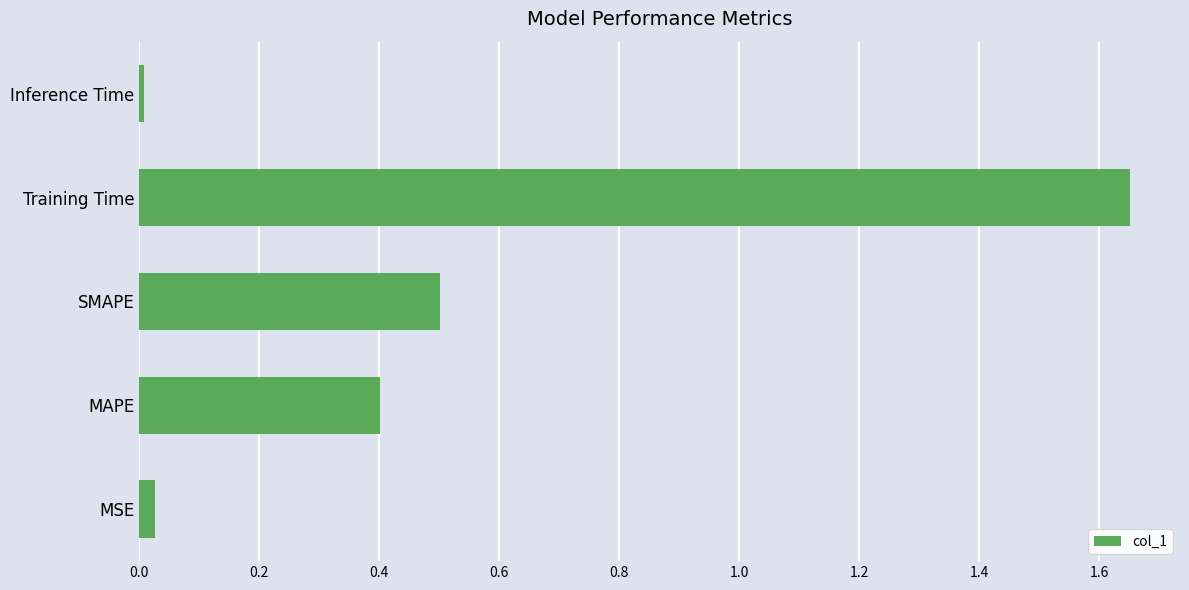

Which label corresponds to the largest value in the chart?

Training Time